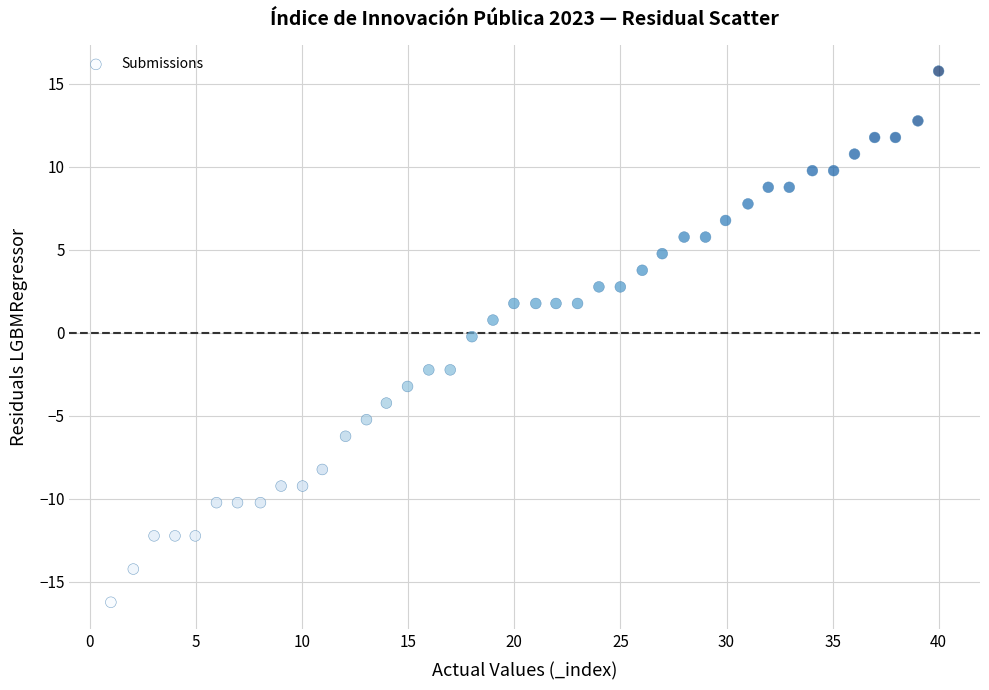

What is the range of Y values (max minus min)?

32.0